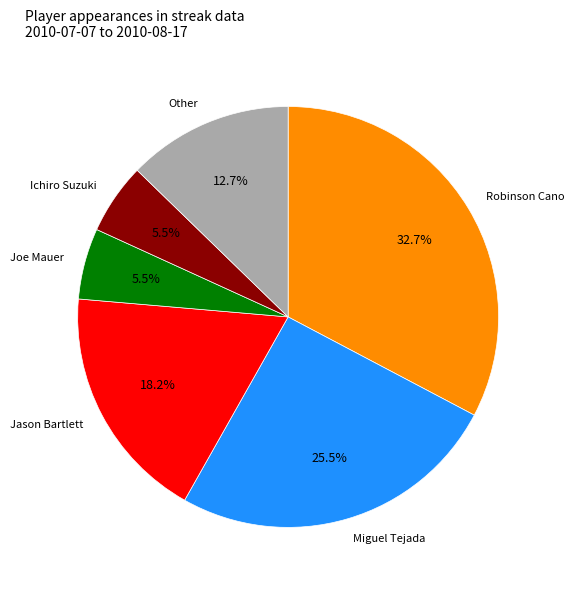

Does any single category account for the majority?

No